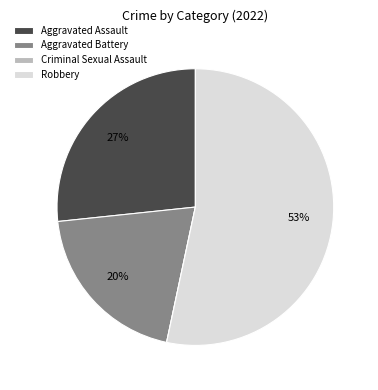

The Aggravated Assault slice represents 27% of the pie. True or false?

True